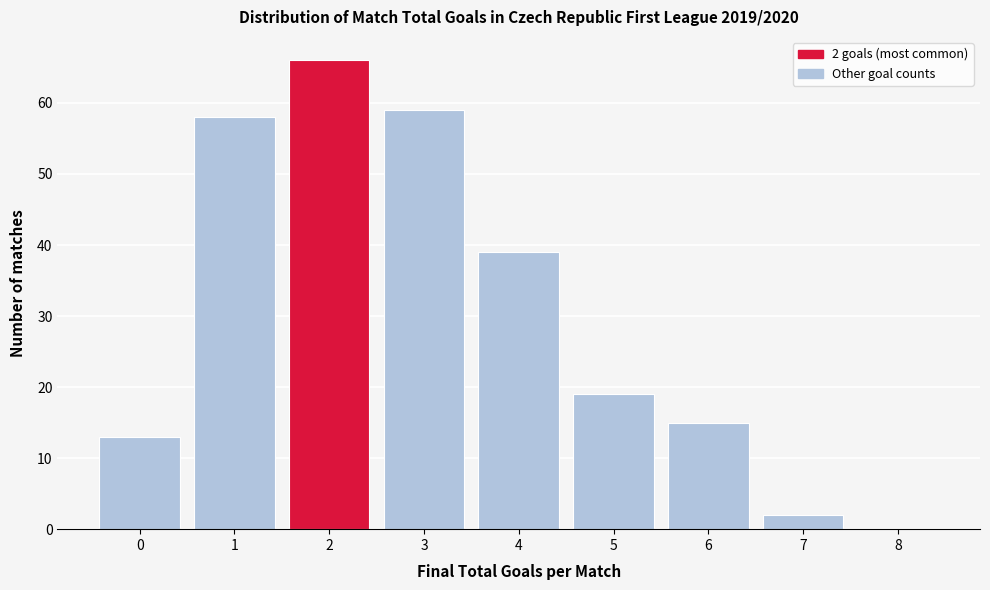

Over which range of the x-axis is the bar tallest?

1.5 to 2.5